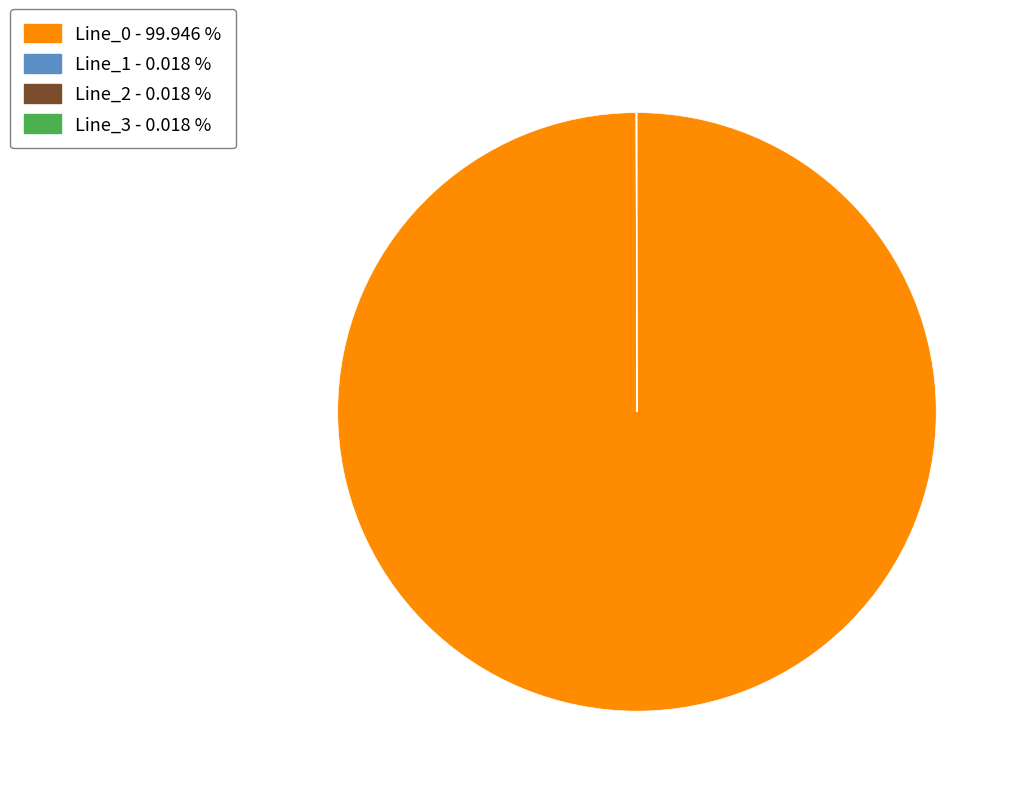

Does any single category account for the majority?

Yes